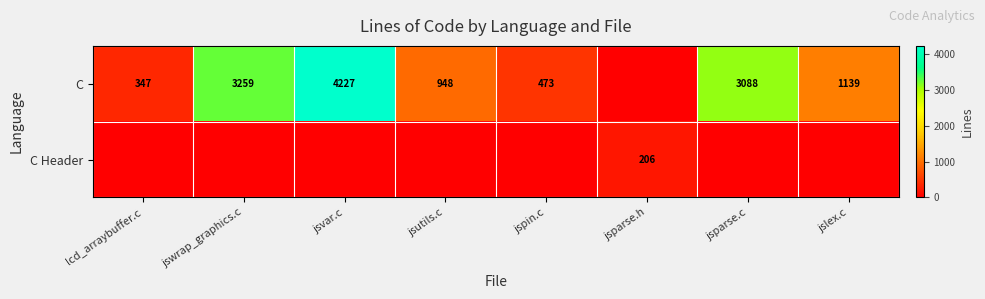

True or false: C has a value of 1953 at jsparse.c.

False